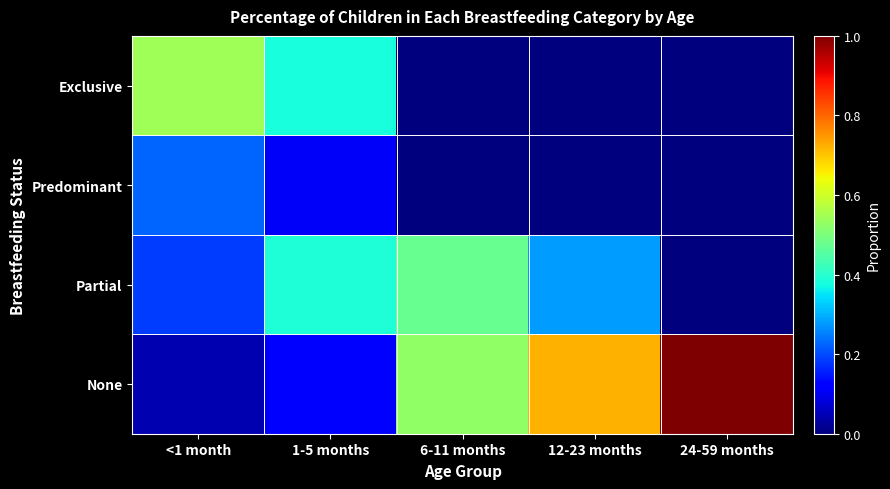

How many categories are shown in the chart?

5